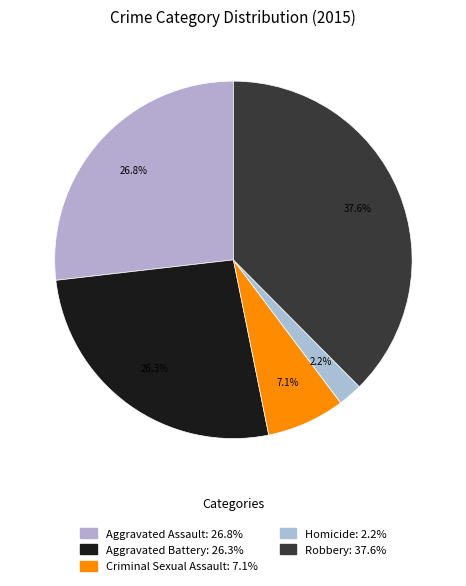

To the nearest percent, what percentage of the pie is Aggravated Battery?

26%